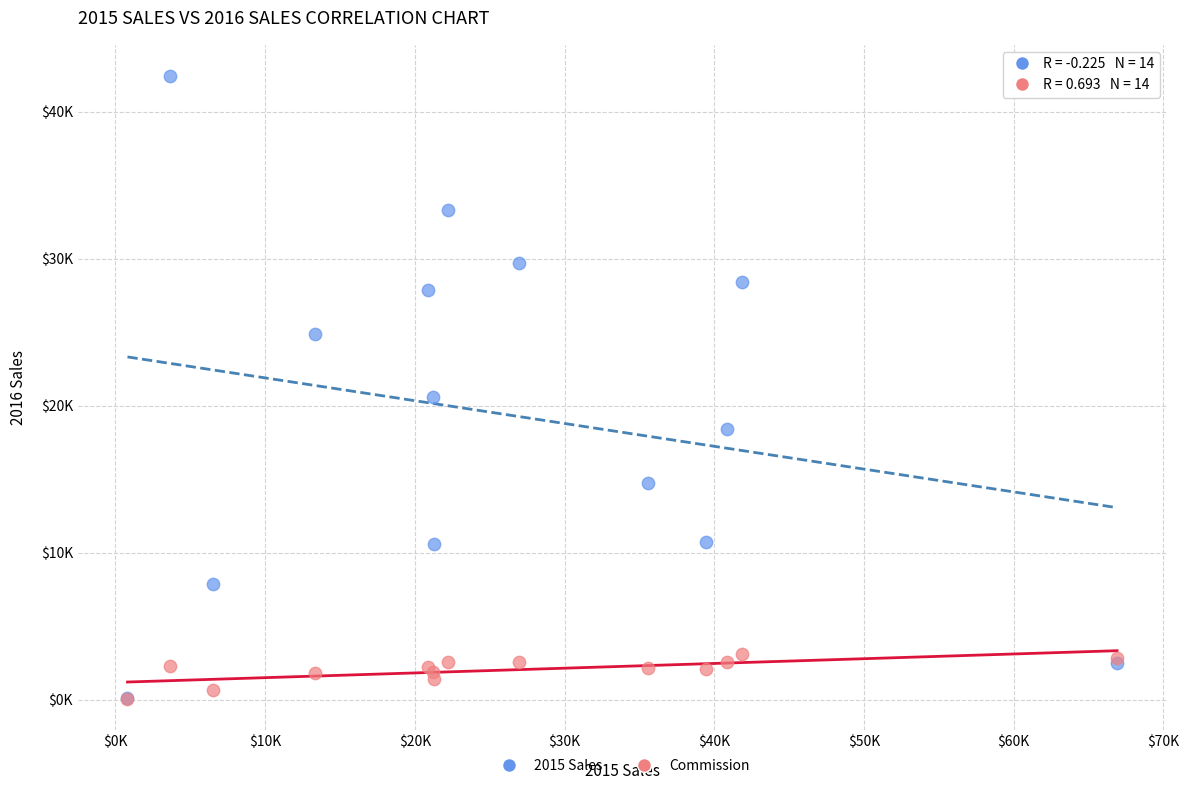

Which series has the widest spread of Y values?

2015 Sales